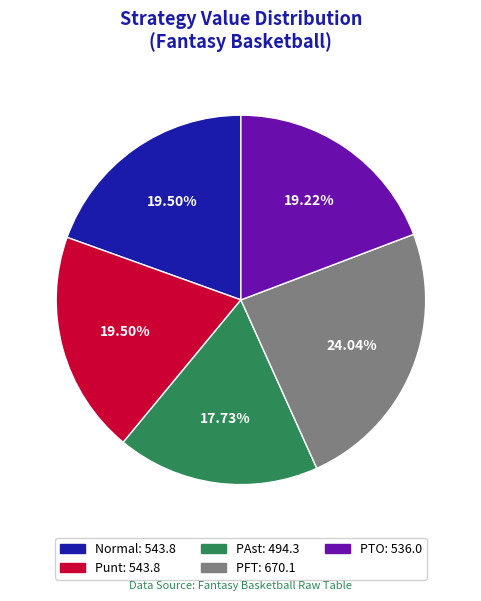

Is PAst the majority of the pie?

No